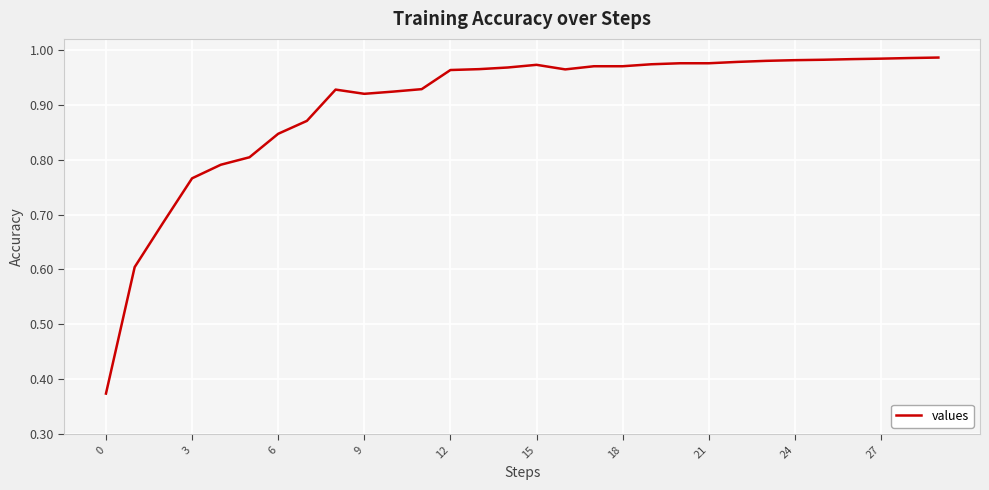

What is the difference between the maximum and minimum values?

0.6